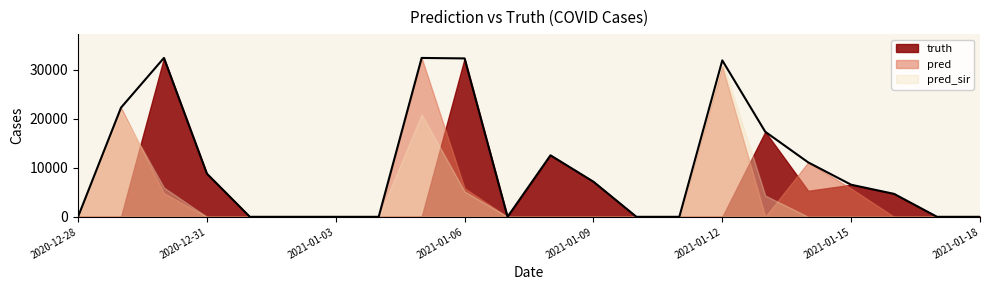

What is the difference between the maximum and minimum values in the truth series?

32453.0